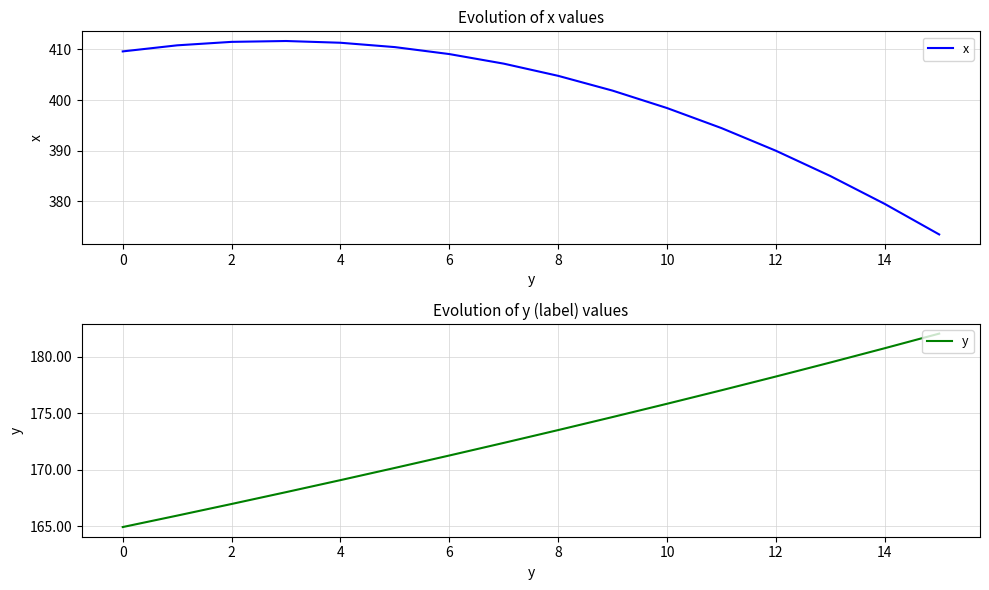

What is the highest value of the x series?

411.7